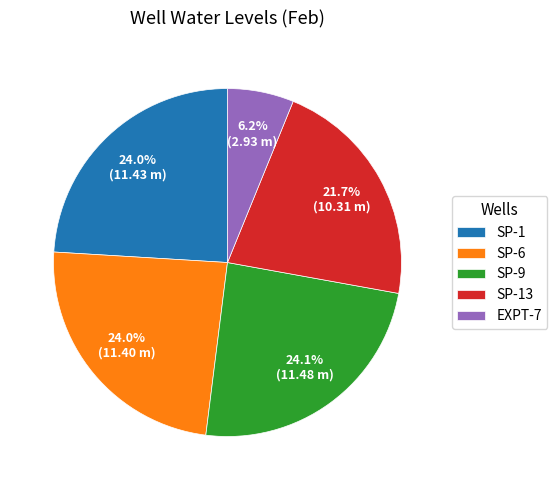

Count the number of slices in the pie.

5